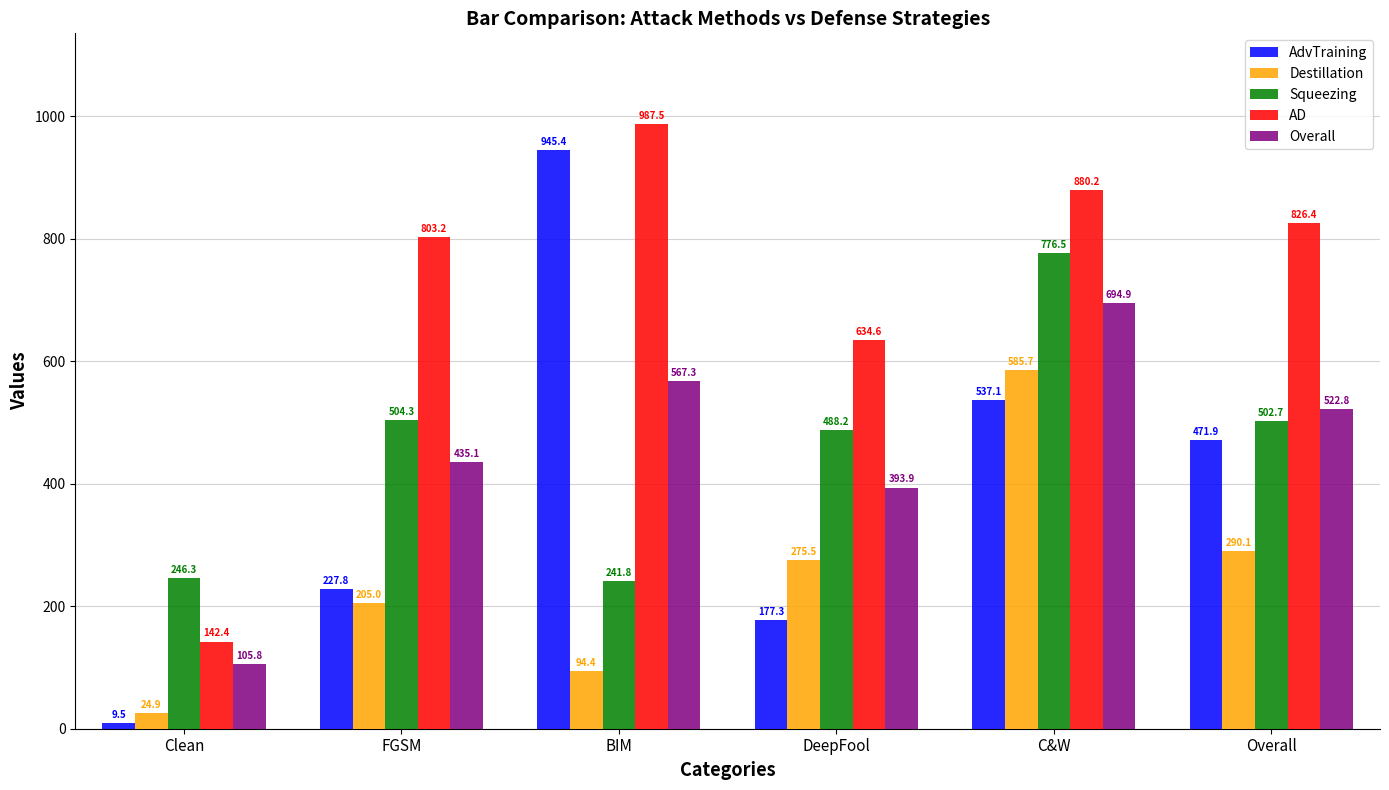

Which series has the largest range (max minus min)?

AdvTraining